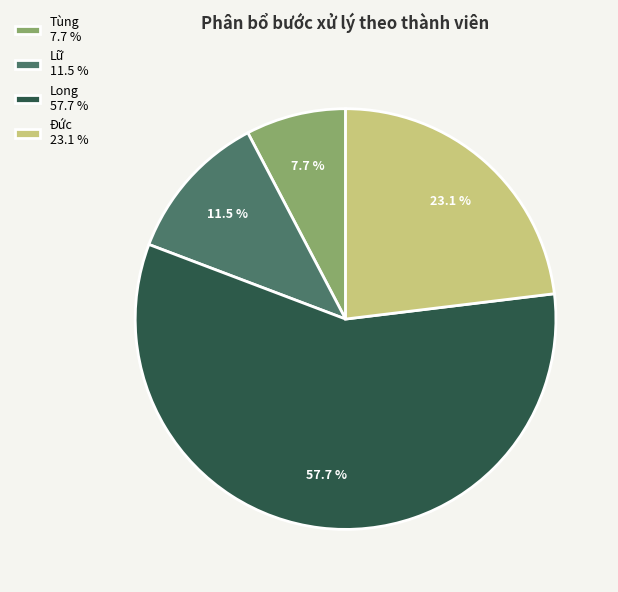

Do Đức 23.1 % and Tùng 7.7 % together represent more than half of the pie?

No